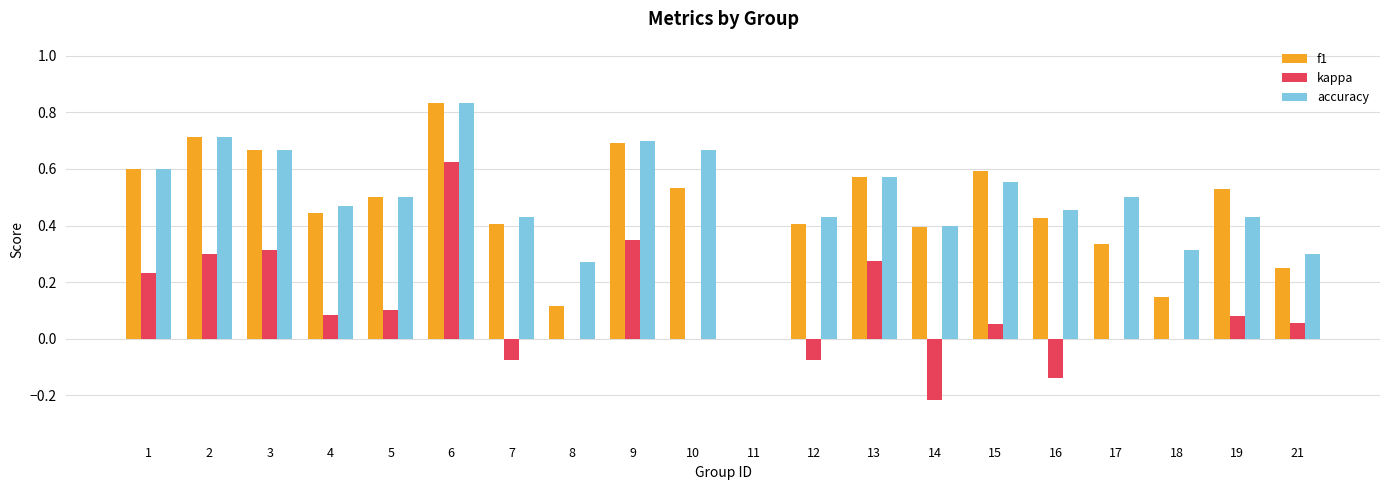

At which category is the sum across all series the highest?

6